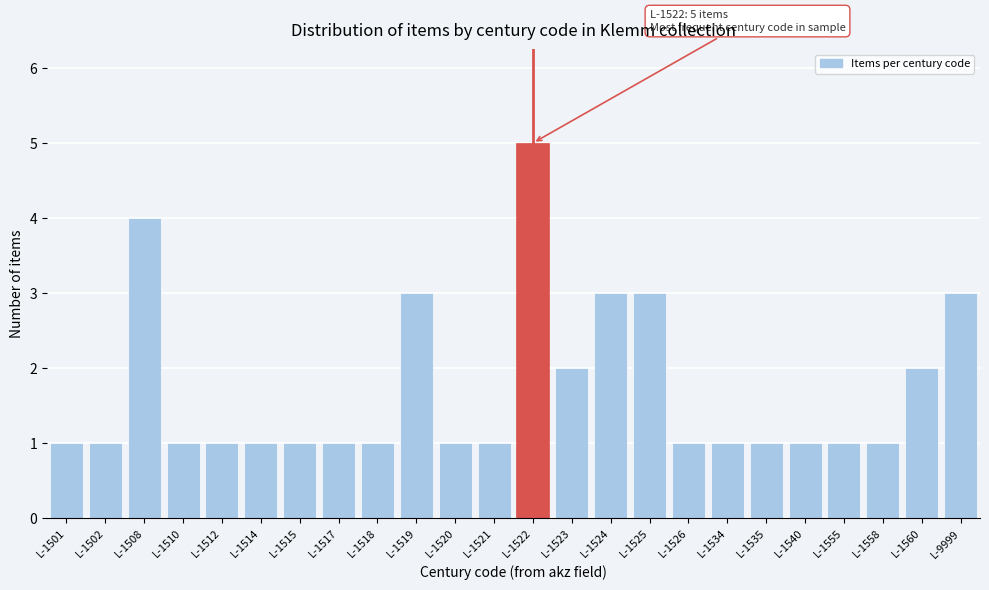

Reading right to left, extract all data points from this chart.

L-9999=3	L-1560=2	L-1558=1	L-1555=1	L-1540=1	L-1535=1	L-1534=1	L-1526=1	L-1525=3	L-1524=3	L-1523=2	L-1522=5	L-1521=1	L-1520=1	L-1519=3	L-1518=1	L-1517=1	L-1515=1	L-1514=1	L-1512=1	L-1510=1	L-1508=4	L-1502=1	L-1501=1